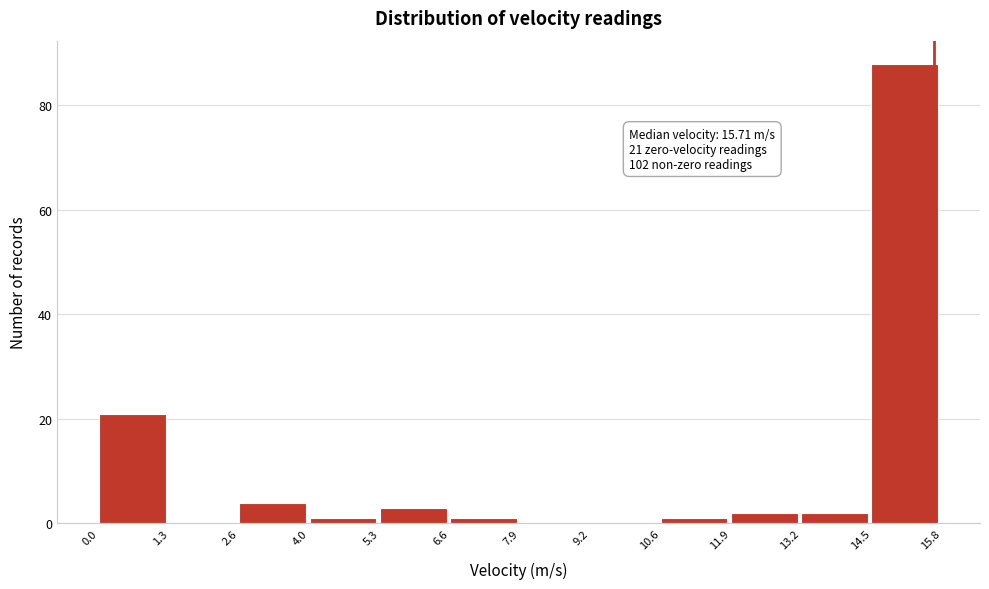

Which range on the x-axis has the tallest bar?

14.5 to 15.8